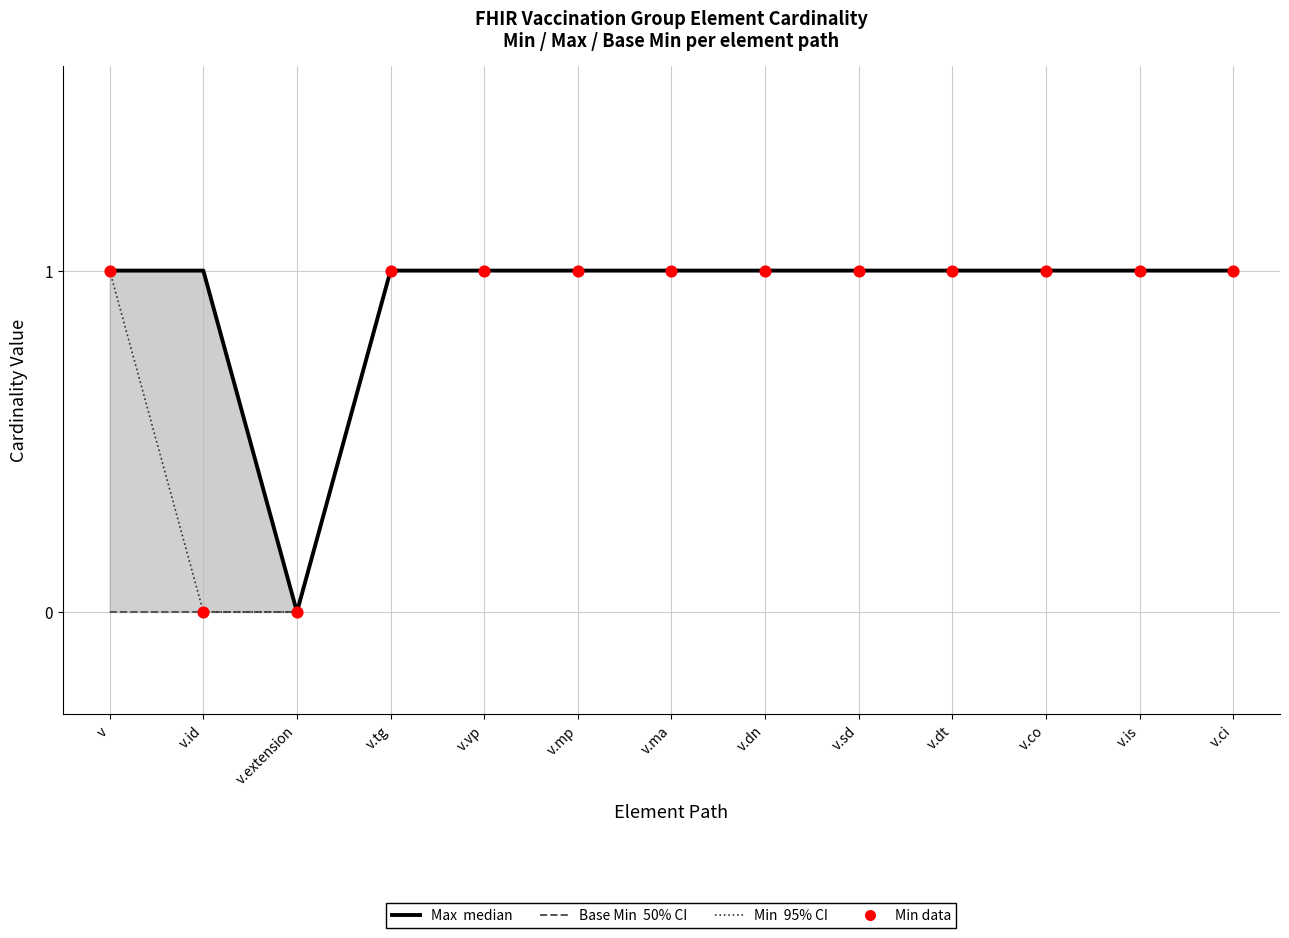

Which series has the widest spread of Y values?

Base Min (50% CI)